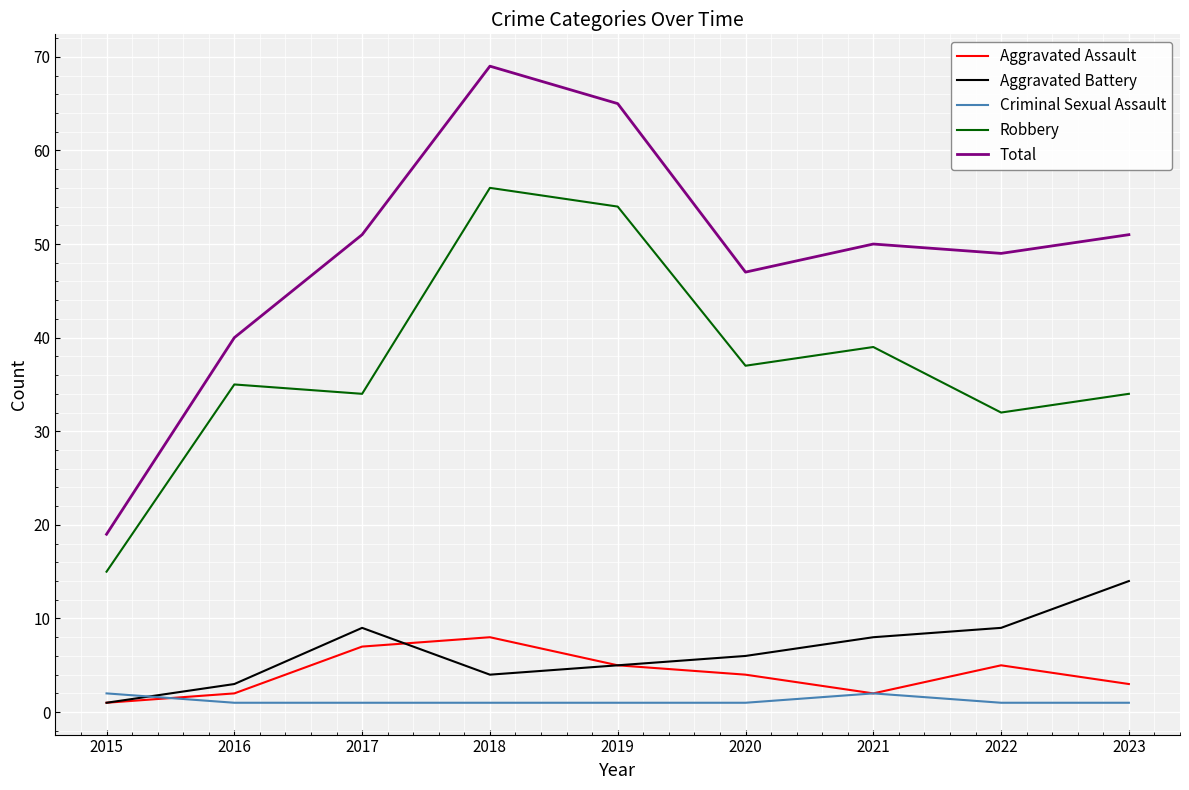

True or false: Aggravated Assault and Total intersect in this chart.

False